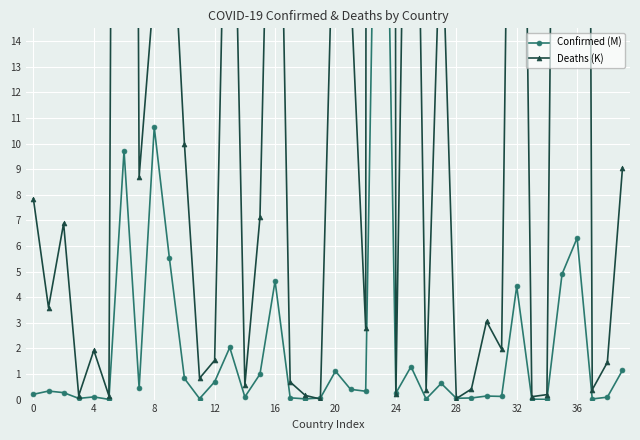

What is the difference between the highest and lowest values at 27?

18.9